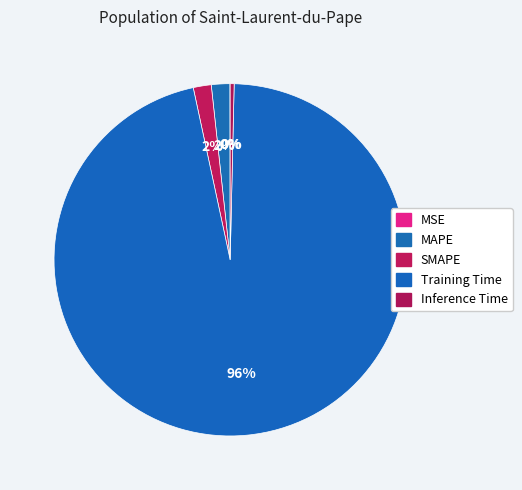

To the nearest percent, what portion does MAPE represent?

2%